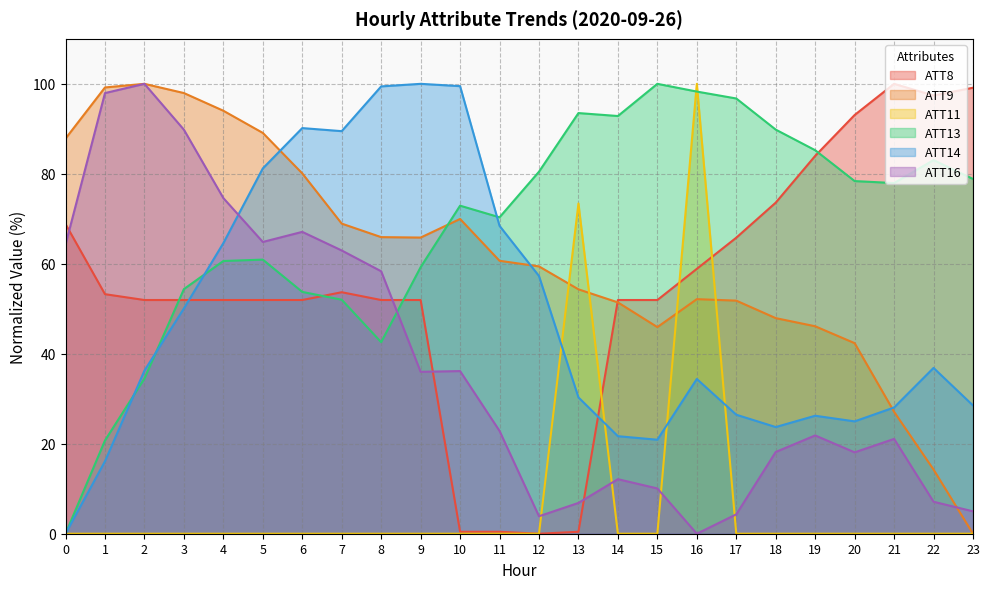

What is the difference between the maximum and minimum values in the ATT16 series?

100.0